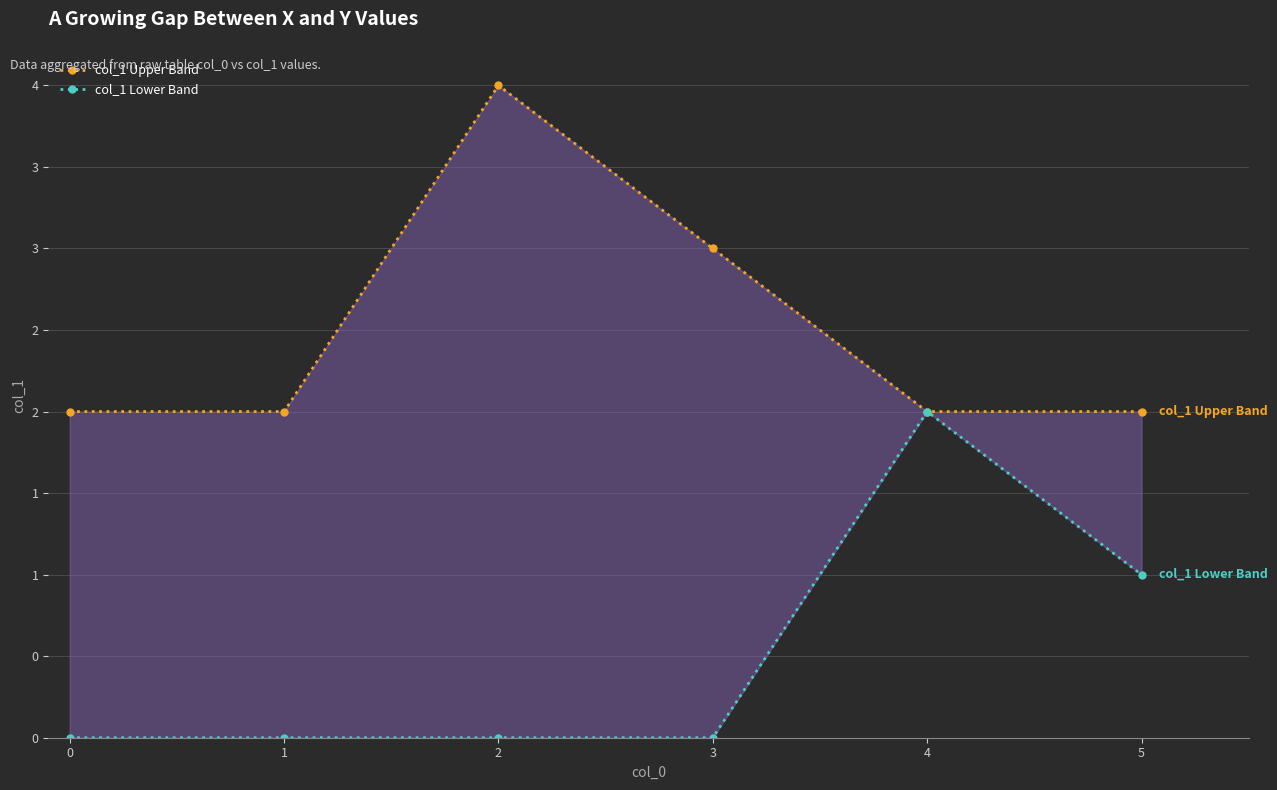

What is the greatest value displayed?

4